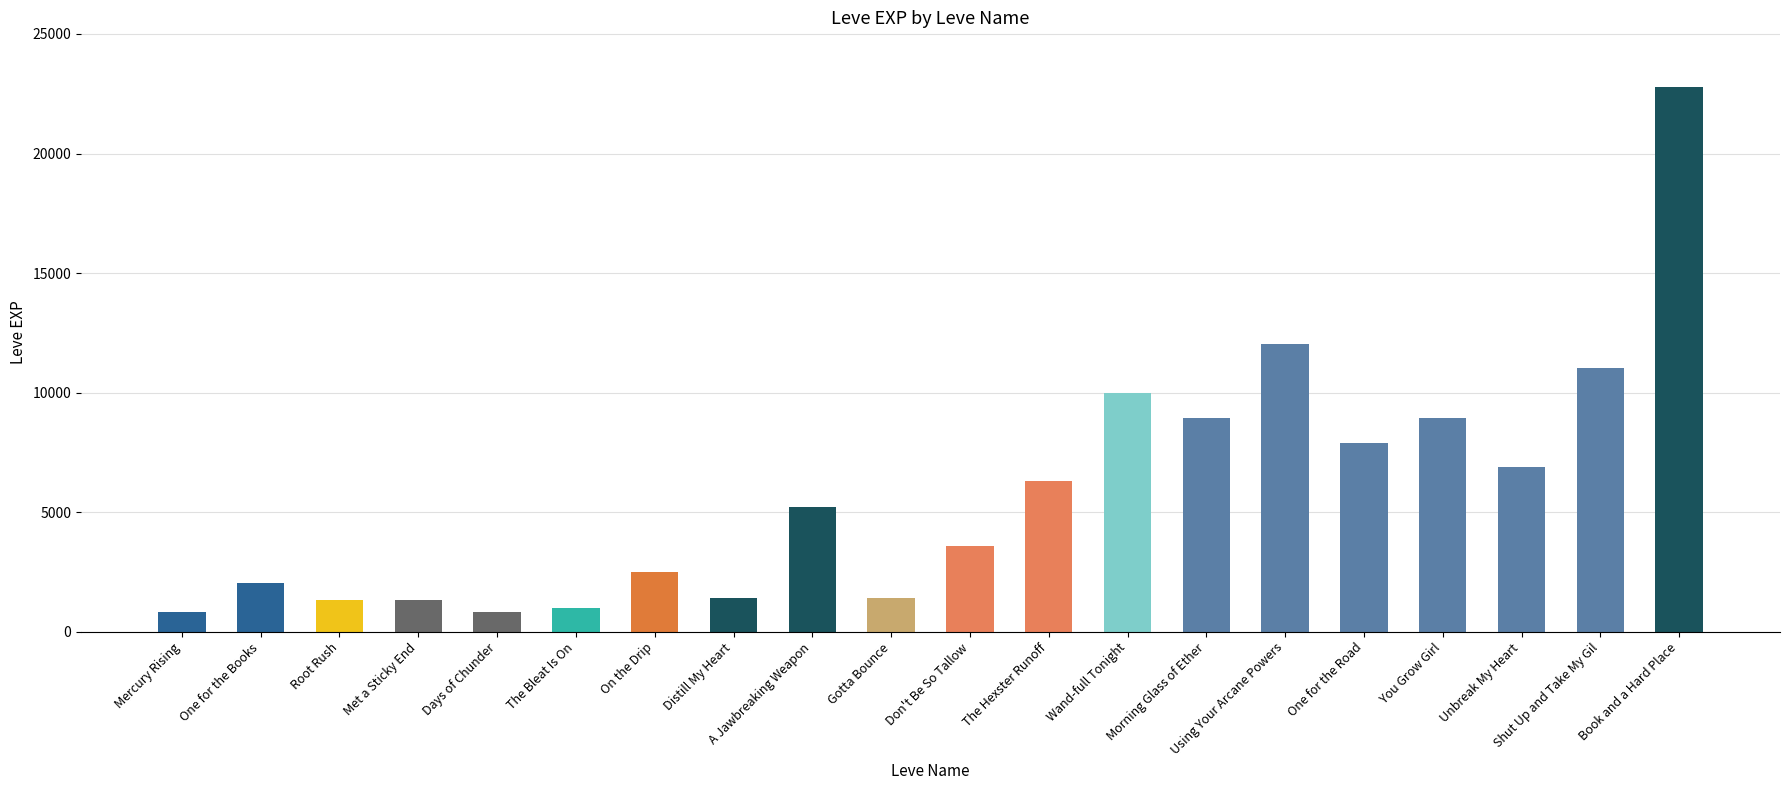

How many distinct data groups are displayed?

1